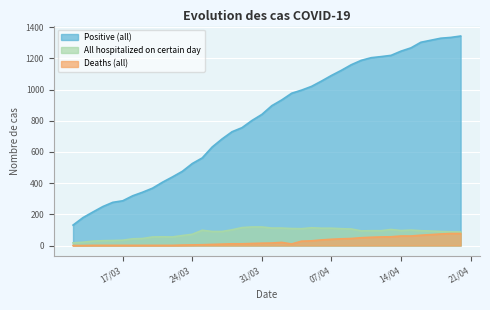

Which series has the largest range (max minus min)?

Positive (all)